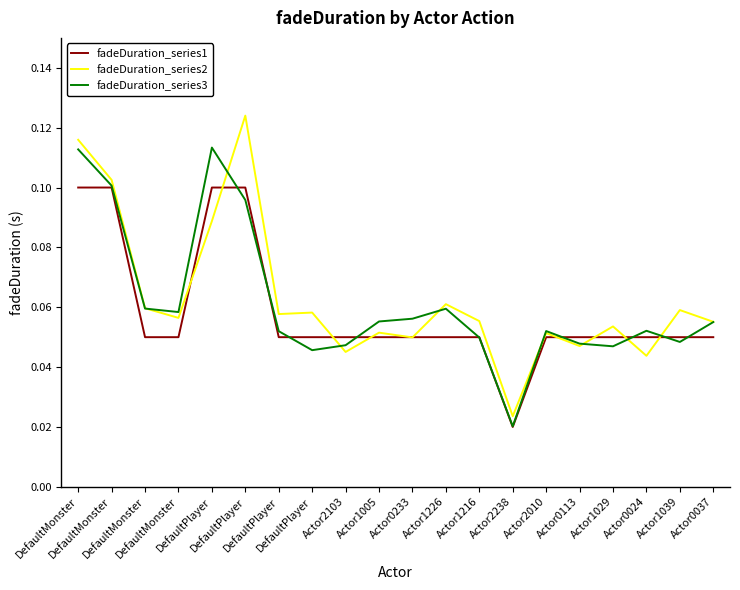

Between DefaultMonster and Actor1005, which series saw the biggest shift?

fadeDuration_series2